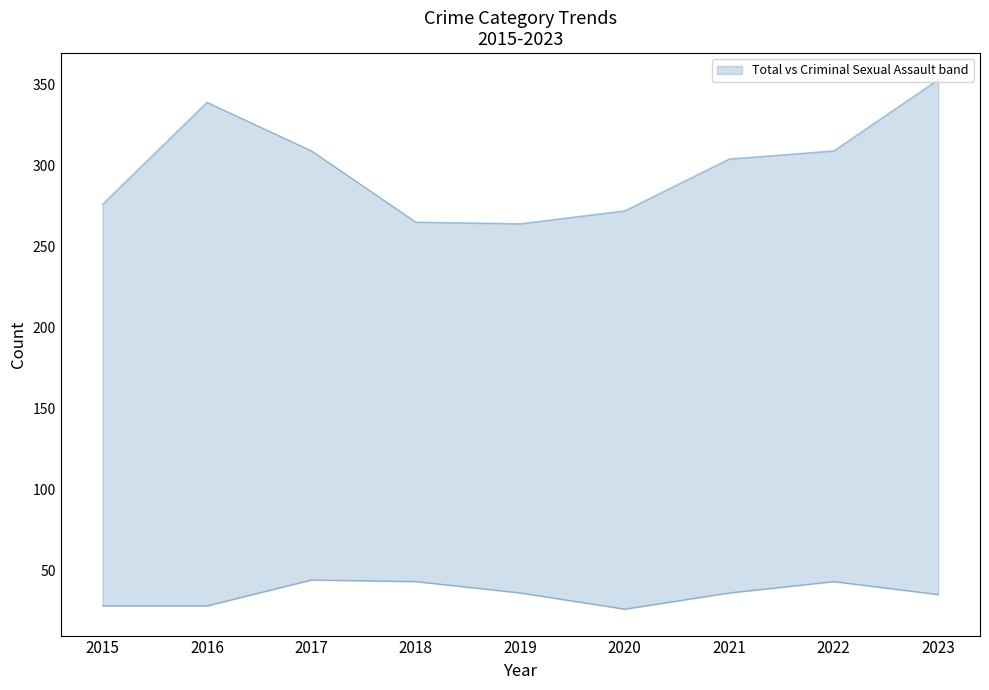

The value of Aggravated Battery at 2023 is 33. True or false?

False